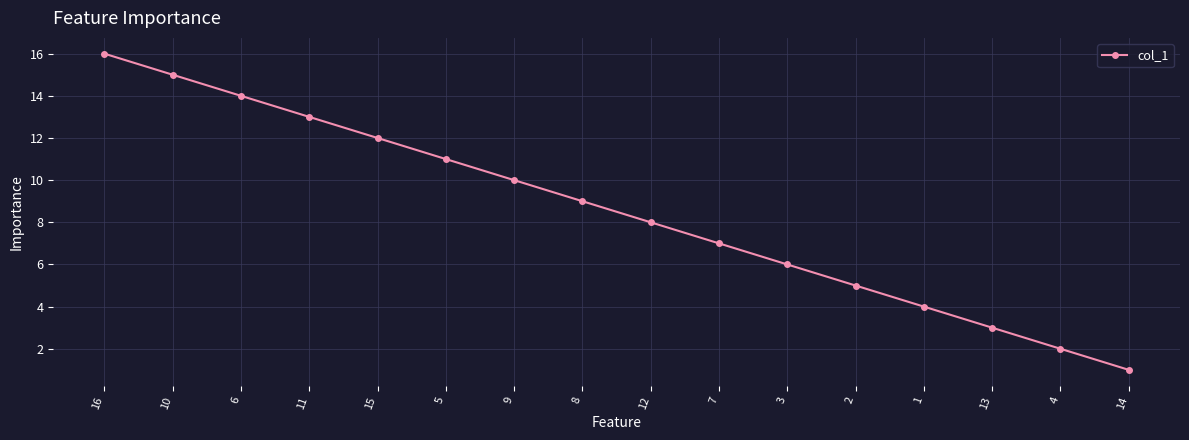

How many series are shown in this chart?

1